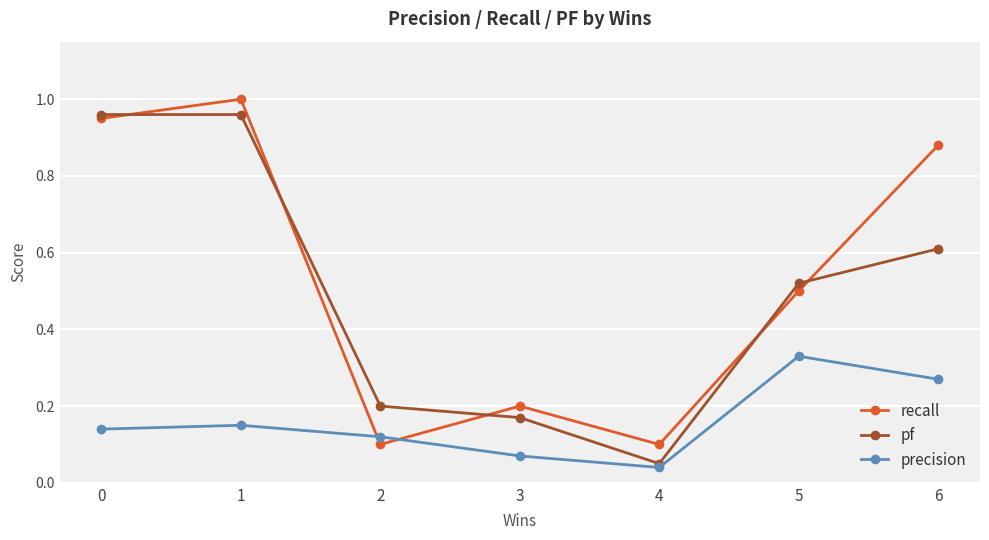

Which series has the widest spread of values?

pf